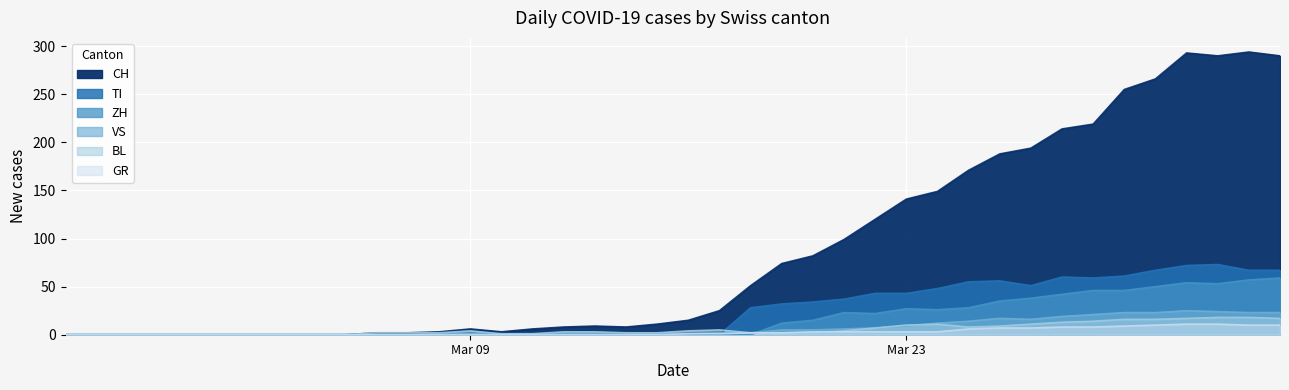

The value of VS at Mar 23 is -11. True or false?

False